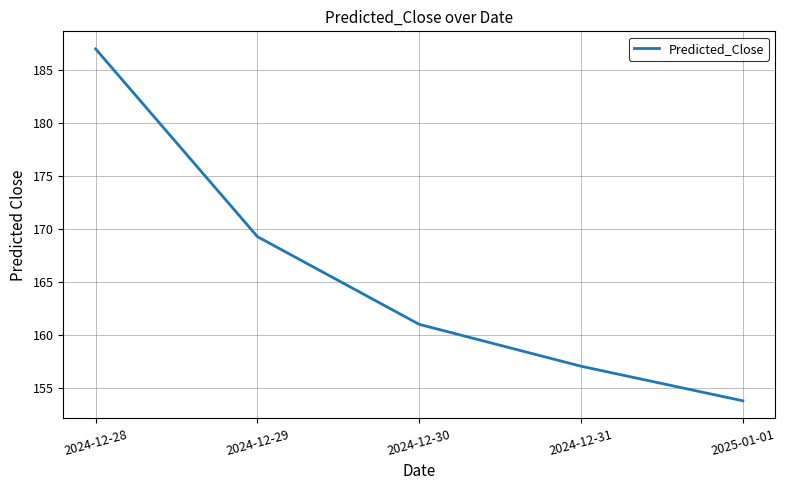

Is it true that the value at 2025-01-01 is 153.8?

True